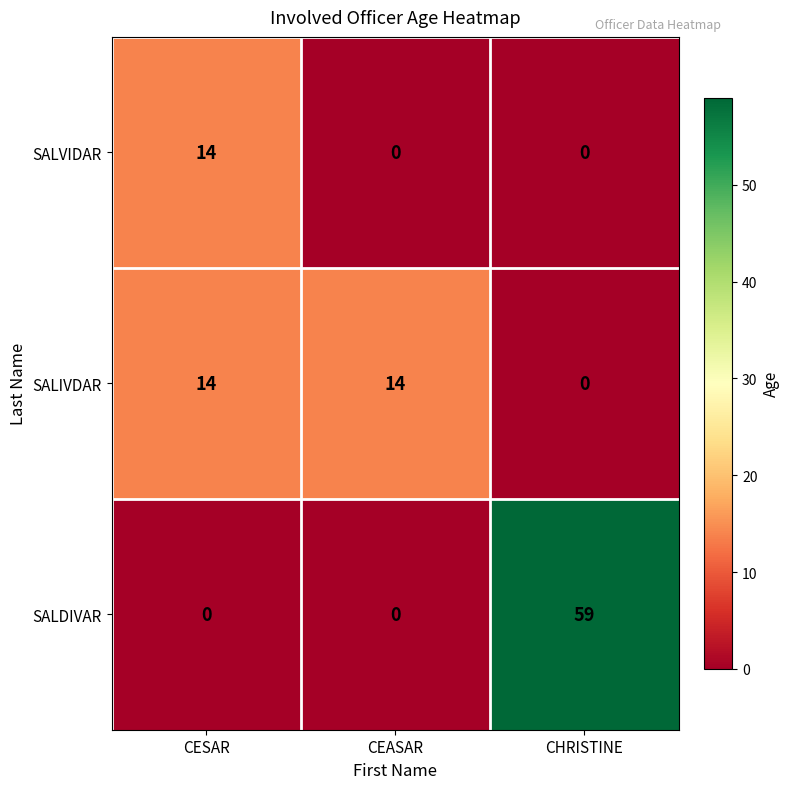

What is the greatest value displayed?

59